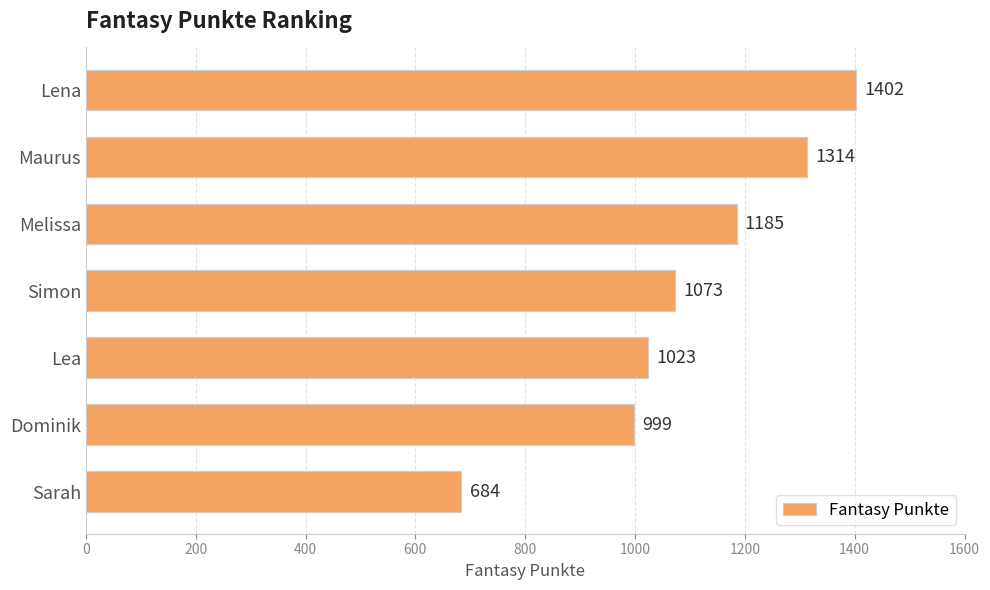

Reading top to bottom, what are all the values shown in this chart?

Lena=1402	Maurus=1314	Melissa=1185	Simon=1073	Lea=1023	Dominik=999	Sarah=684